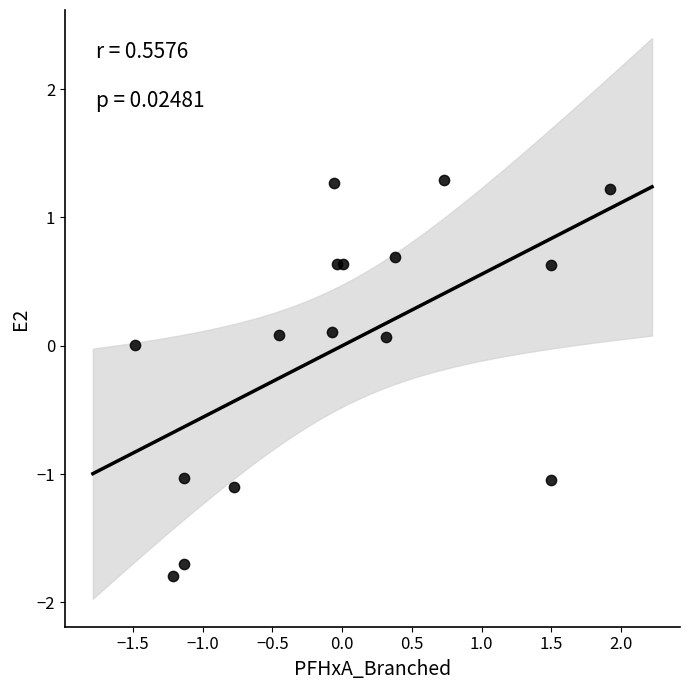

What is the range of X values (max minus min)?

3.4